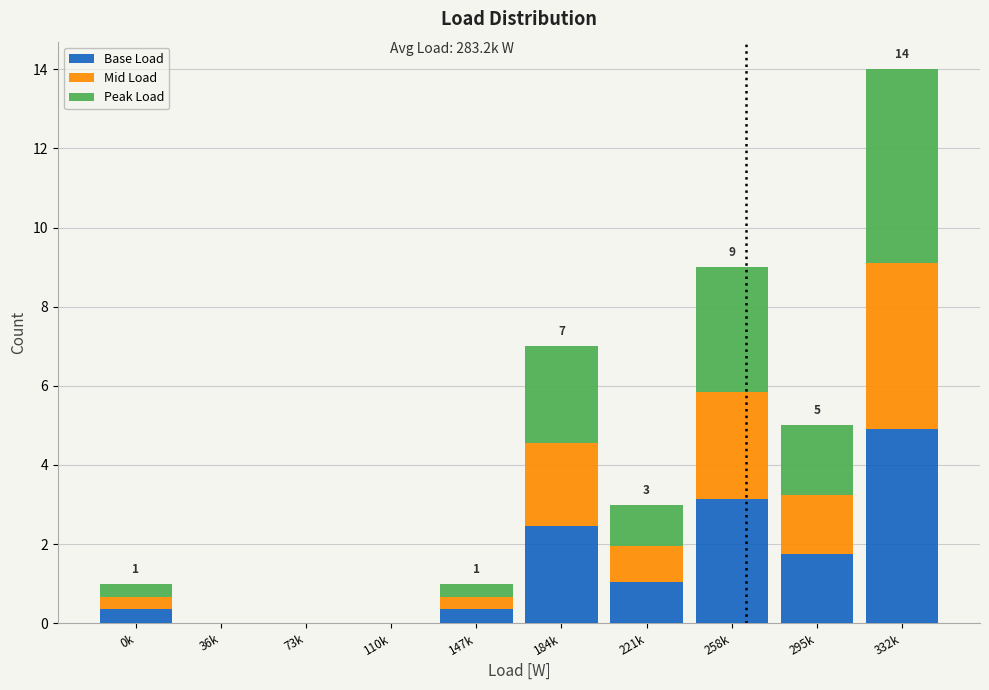

At which label does Base Load reach its peak?

332k